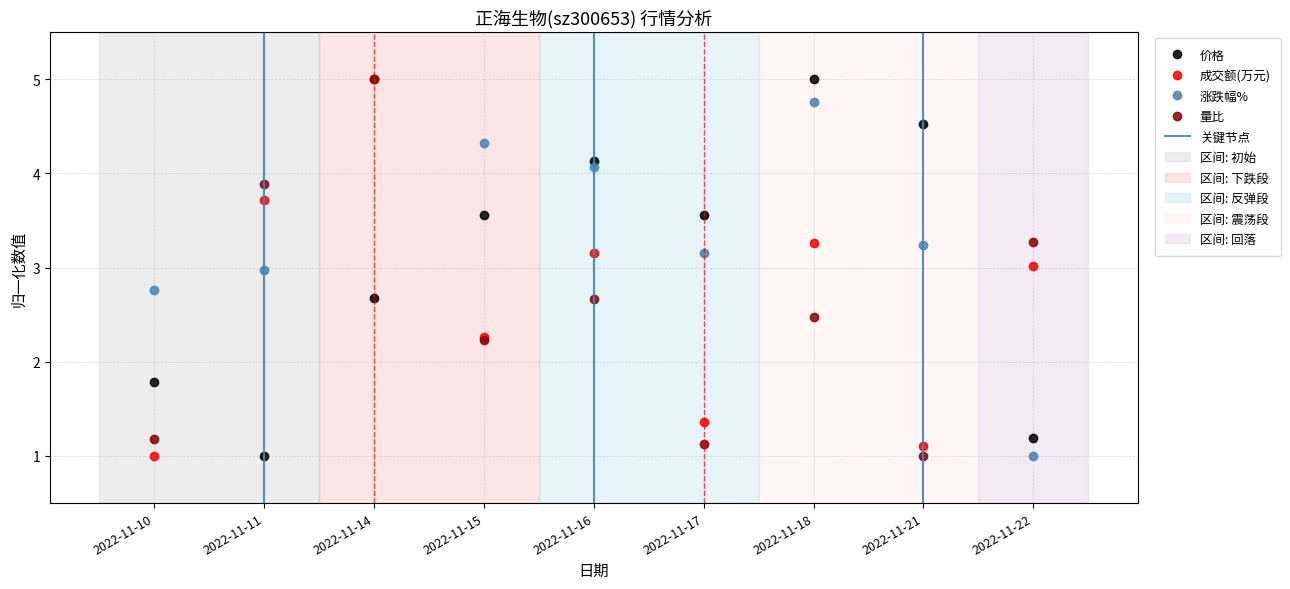

How many lines are shown in the chart?

4